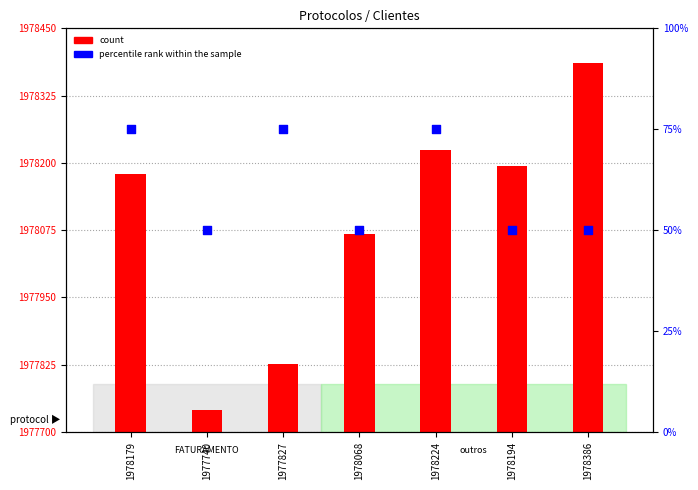

Which series reaches the minimum Y coordinate?

count